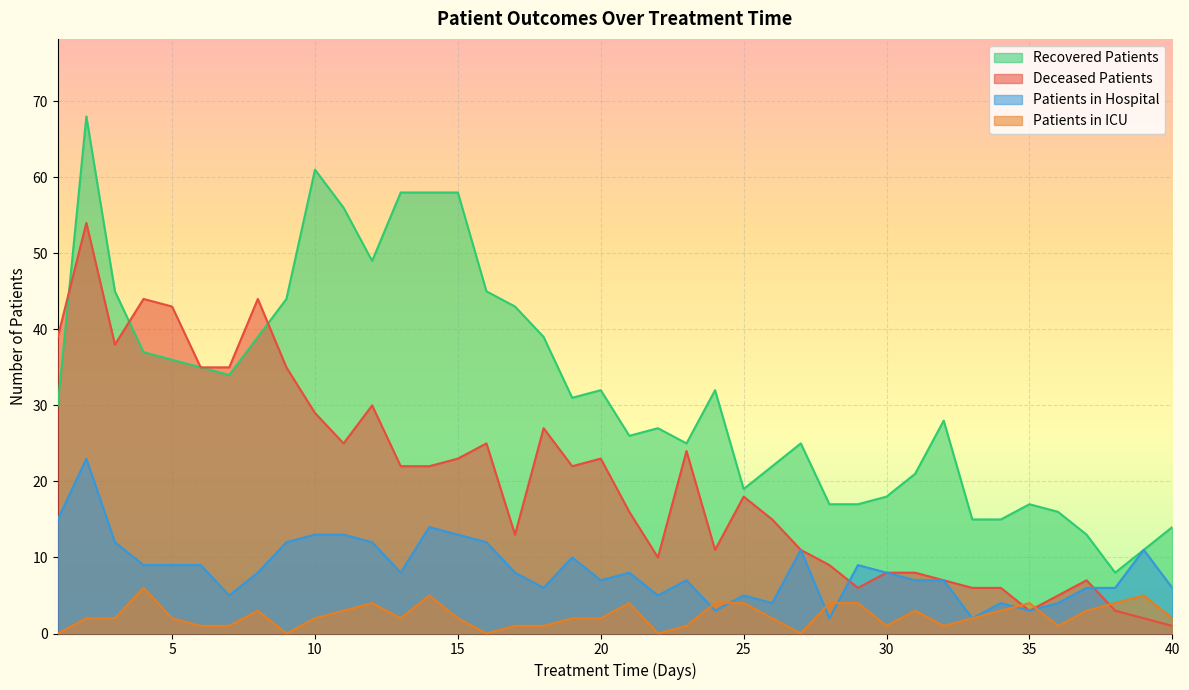

Reading left to right, list all the values displayed in this chart.

recovered_patients: 1=30	2=68	3=45	4=37	5=36	6=35	7=34	8=39	9=44	10=61	11=56	12=49	13=58	14=58	15=58	16=45	17=43	18=39	19=31	20=32	21=26	22=27	23=25	24=32	25=19	26=22	27=25	28=17	29=17	30=18	31=21	32=28	33=15	34=15	35=17	36=16	37=13	38=8	39=11	40=14
deceased_patients: 1=39	2=54	3=38	4=44	5=43	6=35	7=35	8=44	9=35	10=29	11=25	12=30	13=22	14=22	15=23	16=25	17=13	18=27	19=22	20=23	21=16	22=10	23=24	24=11	25=18	26=15	27=11	28=9	29=6	30=8	31=8	32=7	33=6	34=6	35=3	36=5	37=7	38=3	39=2	40=1
patients_in_hospital: 1=15	2=23	3=12	4=9	5=9	6=9	7=5	8=8	9=12	10=13	11=13	12=12	13=8	14=14	15=13	16=12	17=8	18=6	19=10	20=7	21=8	22=5	23=7	24=3	25=5	26=4	27=11	28=2	29=9	30=8	31=7	32=7	33=2	34=4	35=3	36=4	37=6	38=6	39=11	40=6
patients_in_icu: 1=0	2=2	3=2	4=6	5=2	6=1	7=1	8=3	9=0	10=2	11=3	12=4	13=2	14=5	15=2	16=0	17=1	18=1	19=2	20=2	21=4	22=0	23=1	24=4	25=4	26=2	27=0	28=4	29=4	30=1	31=3	32=1	33=2	34=3	35=4	36=1	37=3	38=4	39=5	40=2